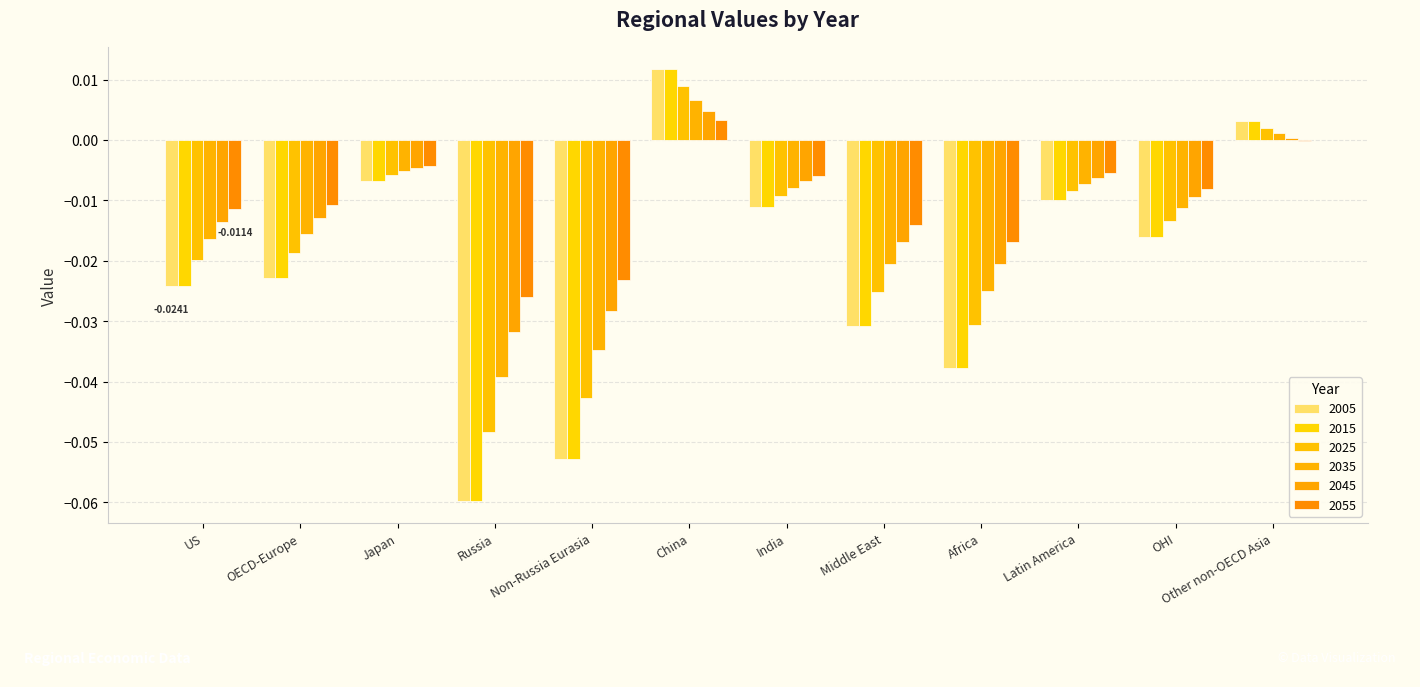

How many values in the 2035 series exceed 0?

2